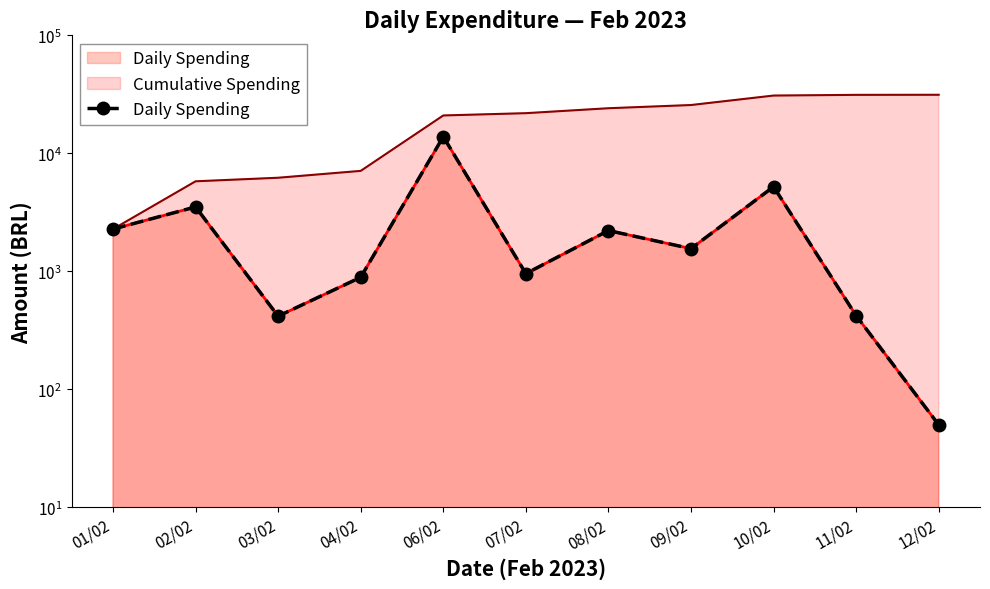

What is the difference between the second highest and minimum values?

5162.6